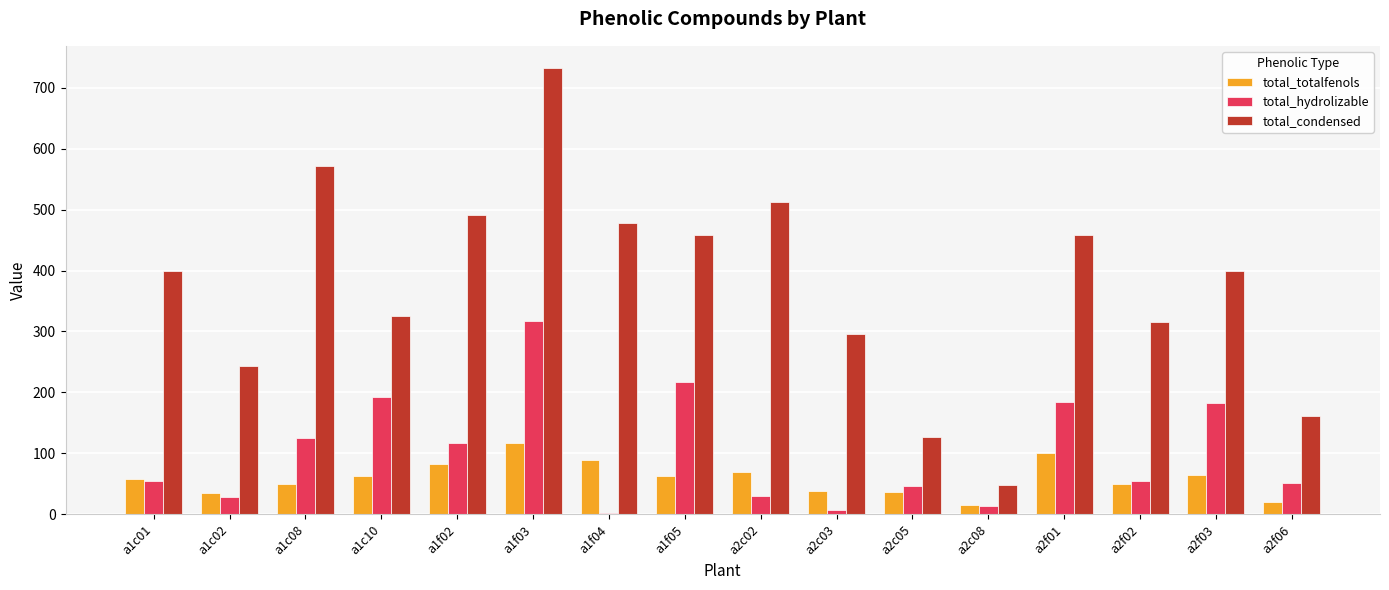

How many categories are shown in the chart?

16